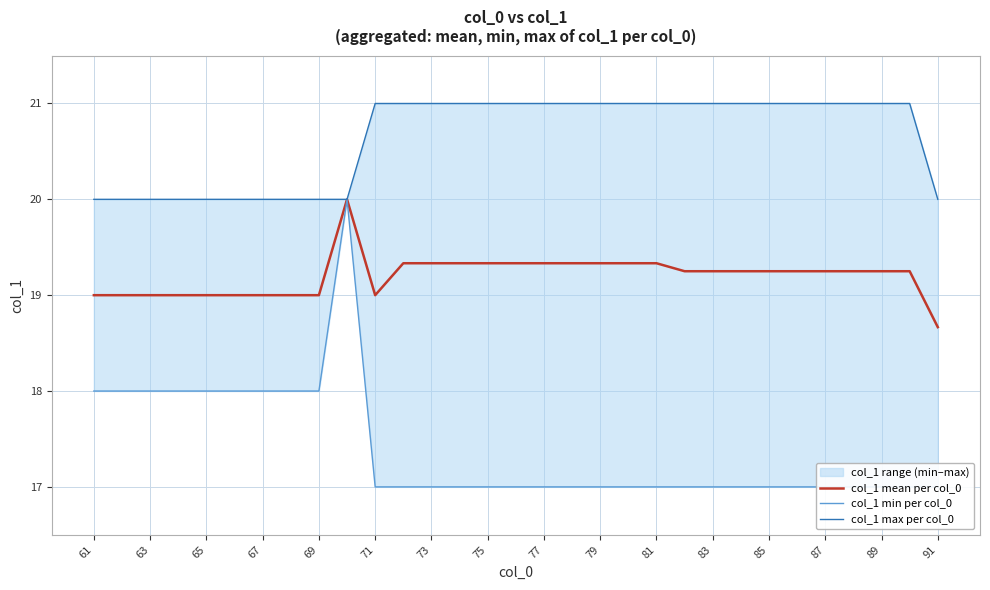

At which label is col_1 max per col_0 closest to 20?

61